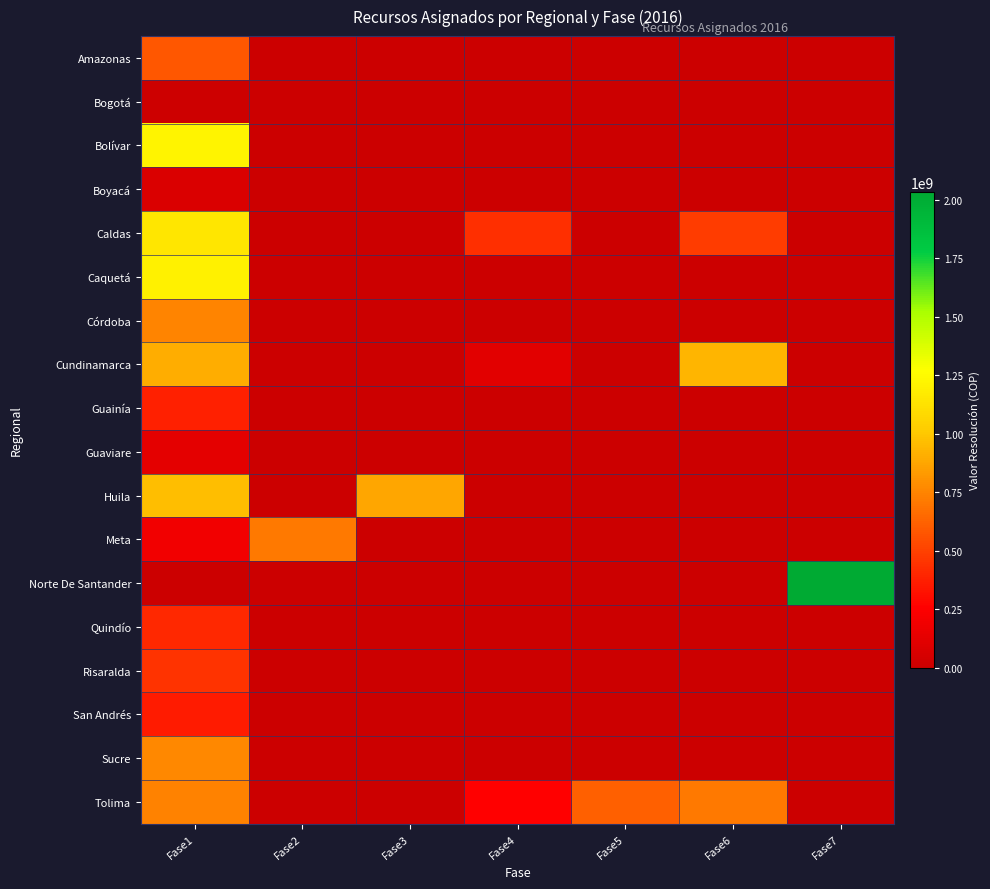

Reading left to right, list all the values displayed in this chart.

Amazonas: Fase1=581867034	Fase2=0	Fase3=0	Fase4=0	Fase5=0	Fase6=0	Fase7=0
Bogotá: Fase1=14635410	Fase2=0	Fase3=0	Fase4=0	Fase5=0	Fase6=0	Fase7=0
Bolívar: Fase1=1220581247	Fase2=0	Fase3=0	Fase4=0	Fase5=0	Fase6=0	Fase7=0
Boyacá: Fase1=72251600	Fase2=0	Fase3=0	Fase4=0	Fase5=0	Fase6=0	Fase7=0
Caldas: Fase1=1145133375	Fase2=0	Fase3=0	Fase4=436461164	Fase5=0	Fase6=481799870	Fase7=0
Caquetá: Fase1=1205059955	Fase2=0	Fase3=0	Fase4=0	Fase5=0	Fase6=0	Fase7=0
Córdoba: Fase1=748521326	Fase2=0	Fase3=0	Fase4=0	Fase5=0	Fase6=0	Fase7=0
Cundinamarca: Fase1=901953158	Fase2=0	Fase3=0	Fase4=117141418	Fase5=0	Fase6=937412756	Fase7=0
Guainía: Fase1=376069578	Fase2=0	Fase3=0	Fase4=0	Fase5=0	Fase6=0	Fase7=0
Guaviare: Fase1=125325672	Fase2=0	Fase3=0	Fase4=0	Fase5=0	Fase6=0	Fase7=0
Huila: Fase1=962624839	Fase2=0	Fase3=877003356	Fase4=0	Fase5=0	Fase6=0	Fase7=0
Meta: Fase1=190744224	Fase2=711872662	Fase3=0	Fase4=0	Fase5=0	Fase6=0	Fase7=0
Norte De Santander: Fase1=0	Fase2=0	Fase3=0	Fase4=0	Fase5=0	Fase6=0	Fase7=2033709265
Quindío: Fase1=406497096	Fase2=0	Fase3=0	Fase4=0	Fase5=0	Fase6=0	Fase7=0
Risaralda: Fase1=450964480	Fase2=0	Fase3=0	Fase4=0	Fase5=0	Fase6=0	Fase7=0
San Andrés: Fase1=364377851	Fase2=0	Fase3=0	Fase4=0	Fase5=0	Fase6=0	Fase7=0
Sucre: Fase1=766827318	Fase2=0	Fase3=0	Fase4=0	Fase5=0	Fase6=0	Fase7=0
Tolima: Fase1=739144921	Fase2=0	Fase3=0	Fase4=258525238	Fase5=618676516	Fase6=710161608	Fase7=0